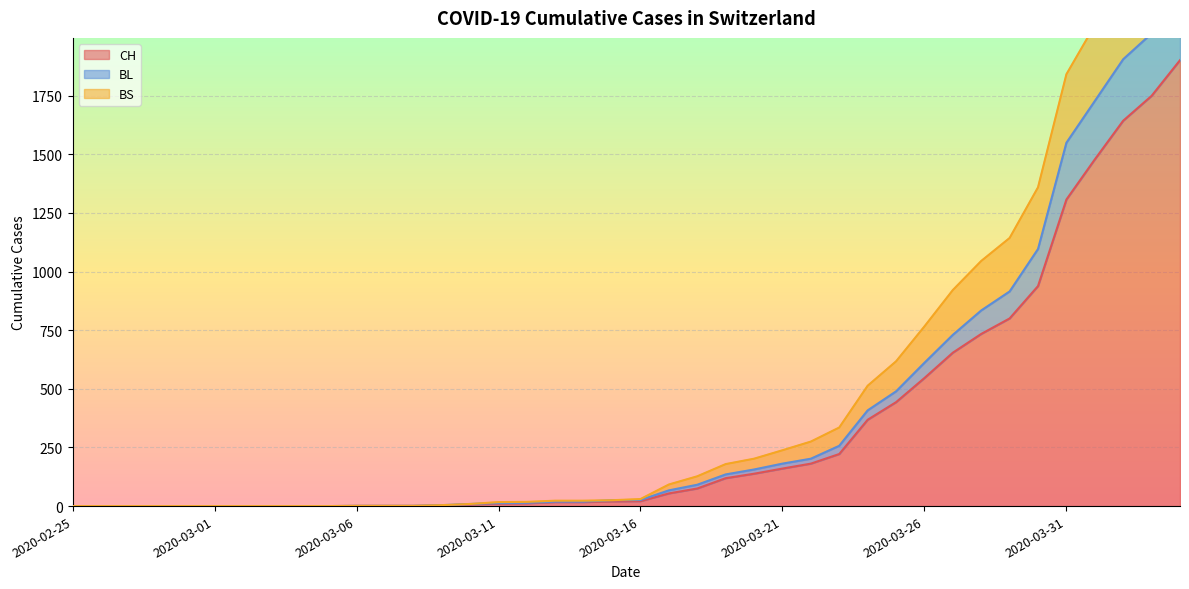

Rank the series by their average value, from lowest to highest.

CH, BL, BS